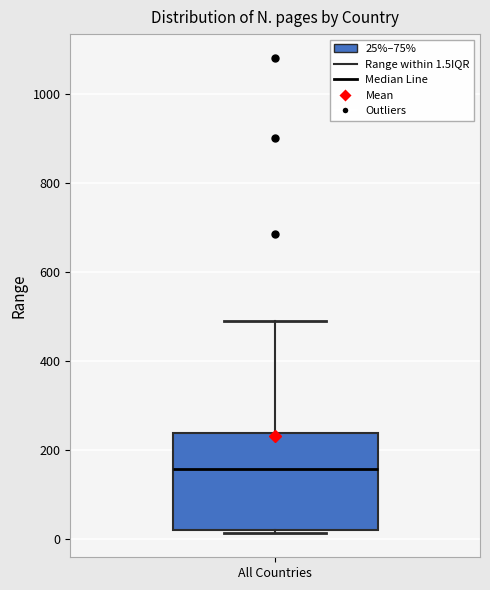

Where is the lower edge of the box for All Countries on the y-axis? The values are not printed on the chart, so give them approximately, as read against the axis.

20